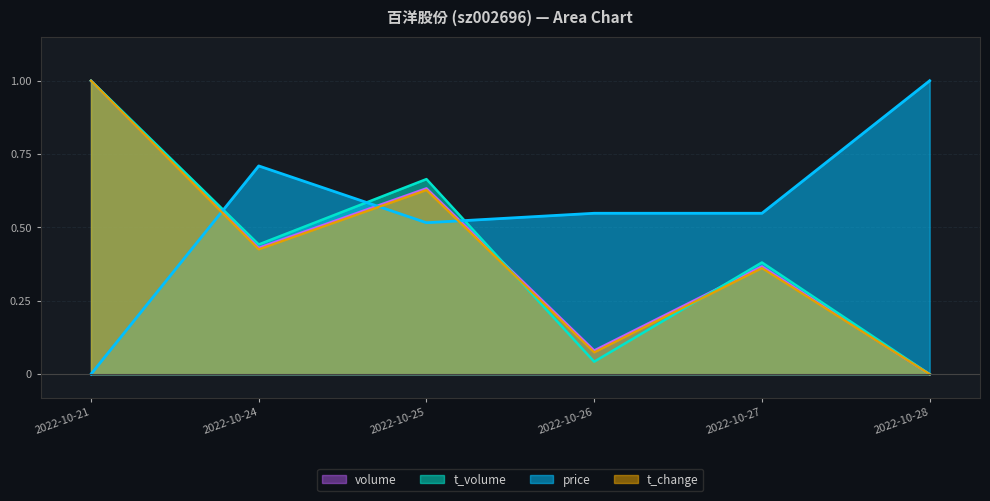

Which series has the largest total across all categories?

price